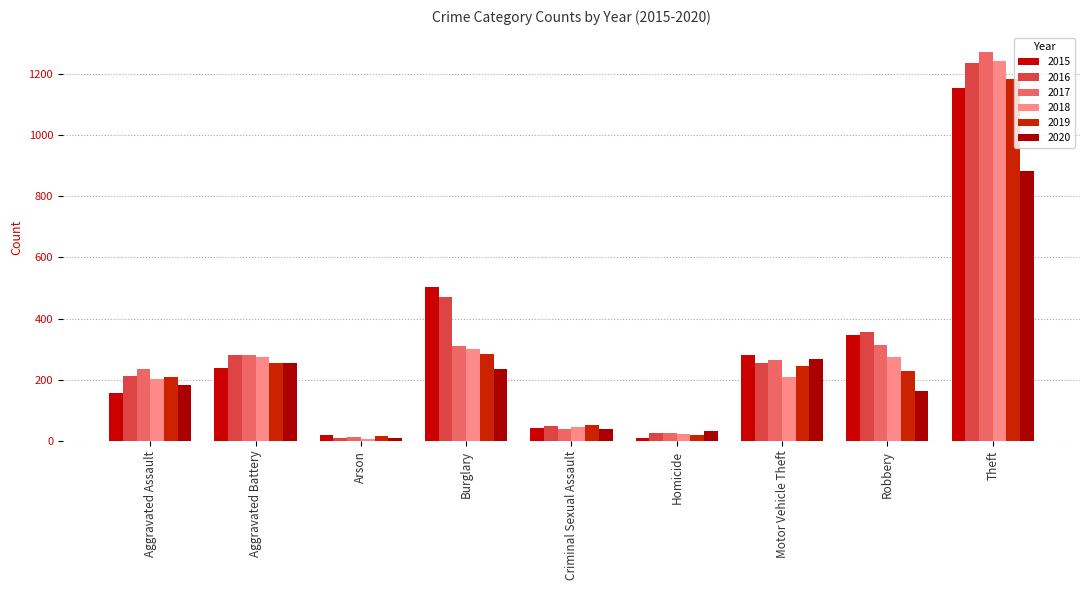

The 2019 series shows 556 at Theft. True or false?

False